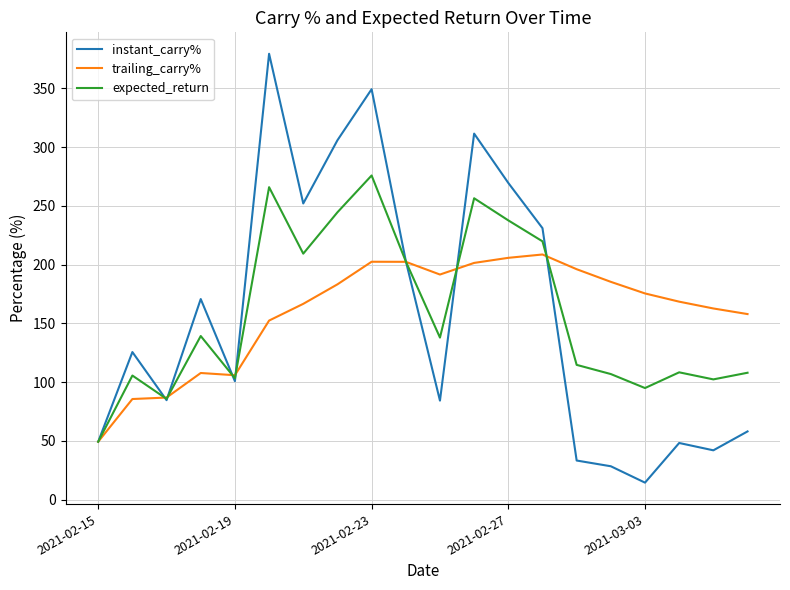

What is the minimum value for instant_carry%?

14.5